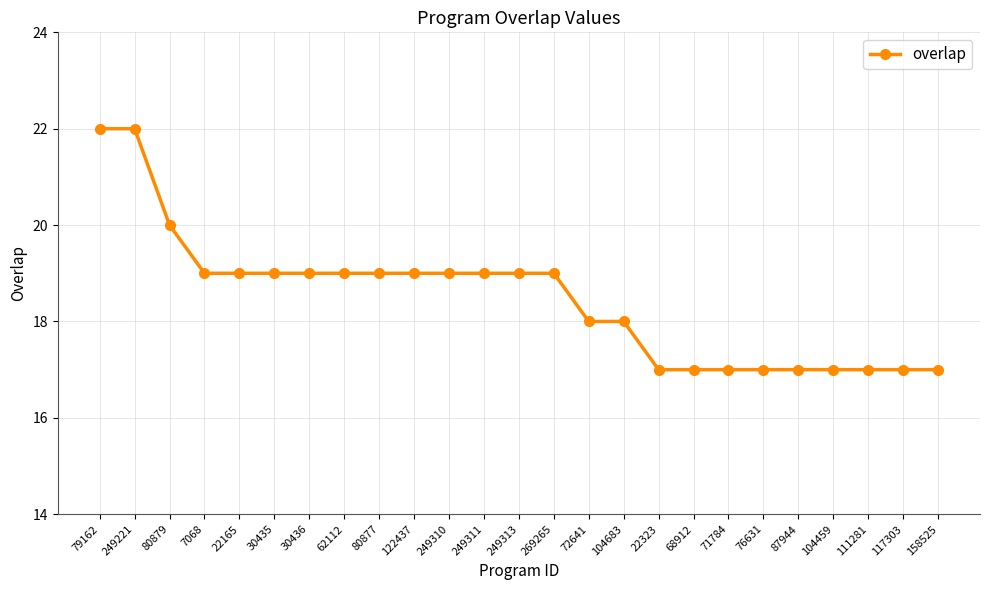

What is the maximum value shown in the chart?

22